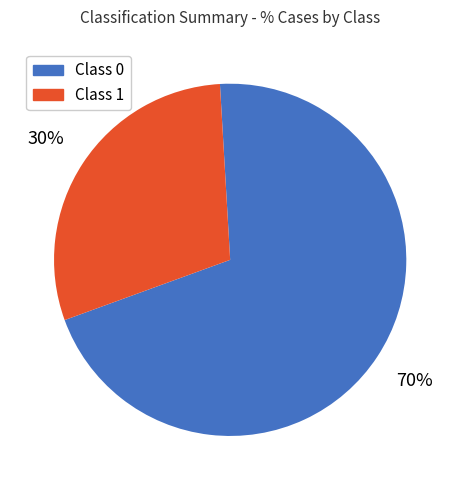

To the nearest percent, what percentage of the pie is Class 0?

70%